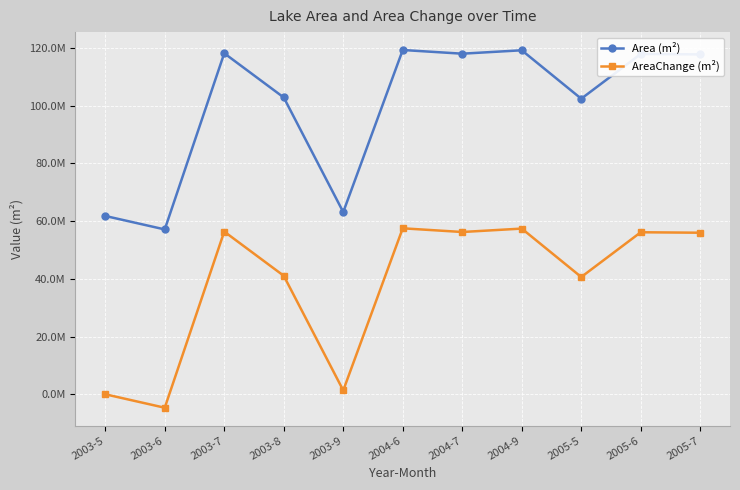

The AreaChange (m²) series shows 57510000 at 2004-6. True or false?

True